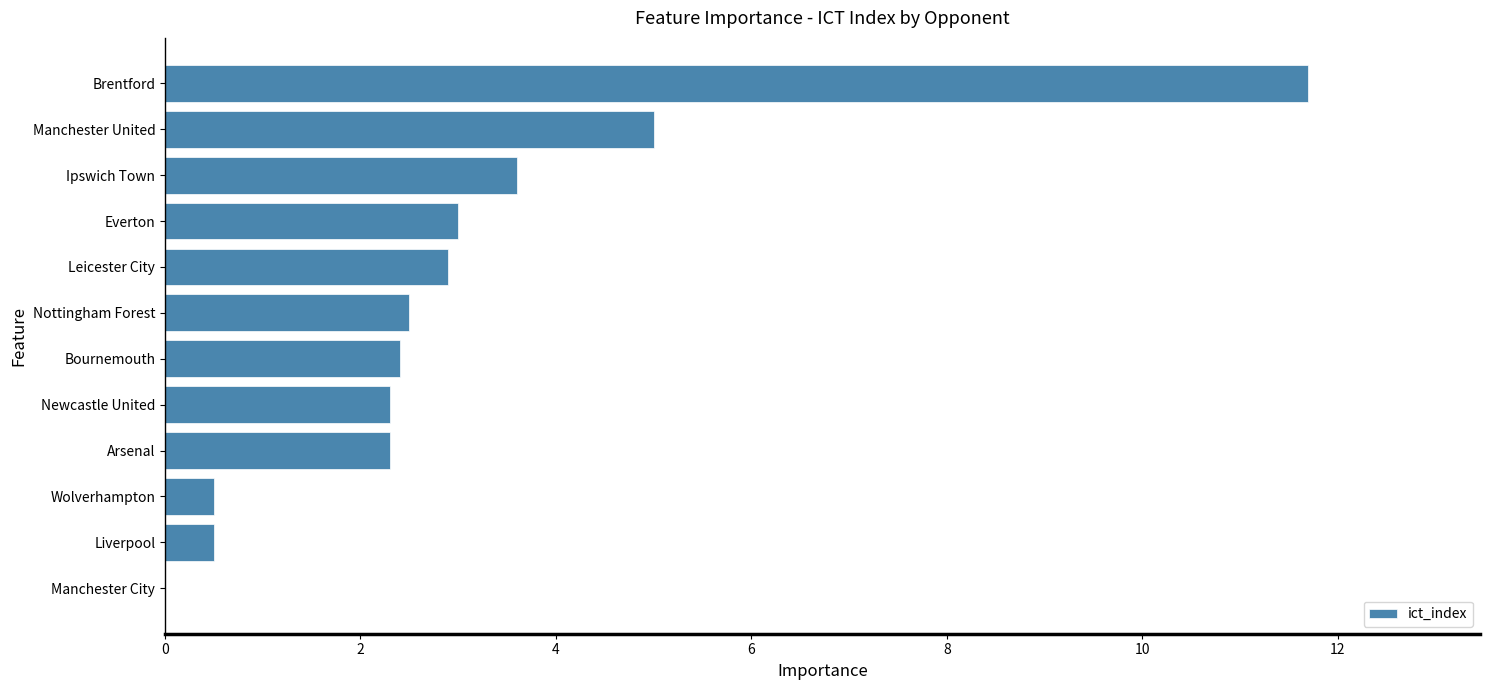

What is the sum of all values?

36.7